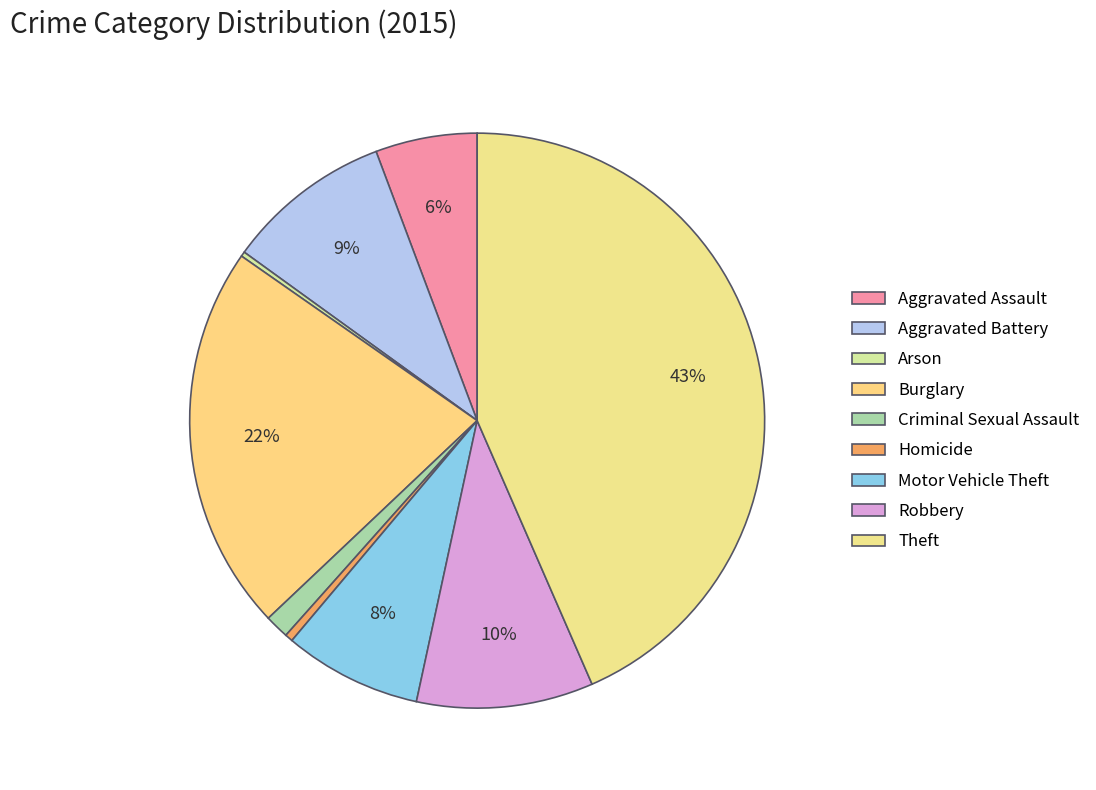

Is there a majority slice in this chart?

No